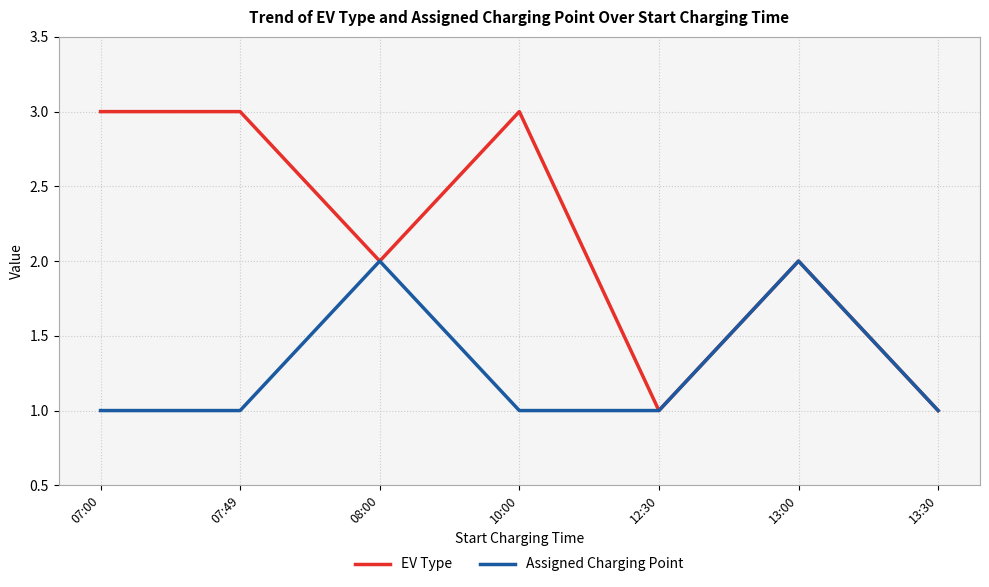

Which series has the widest spread of values?

EV Type